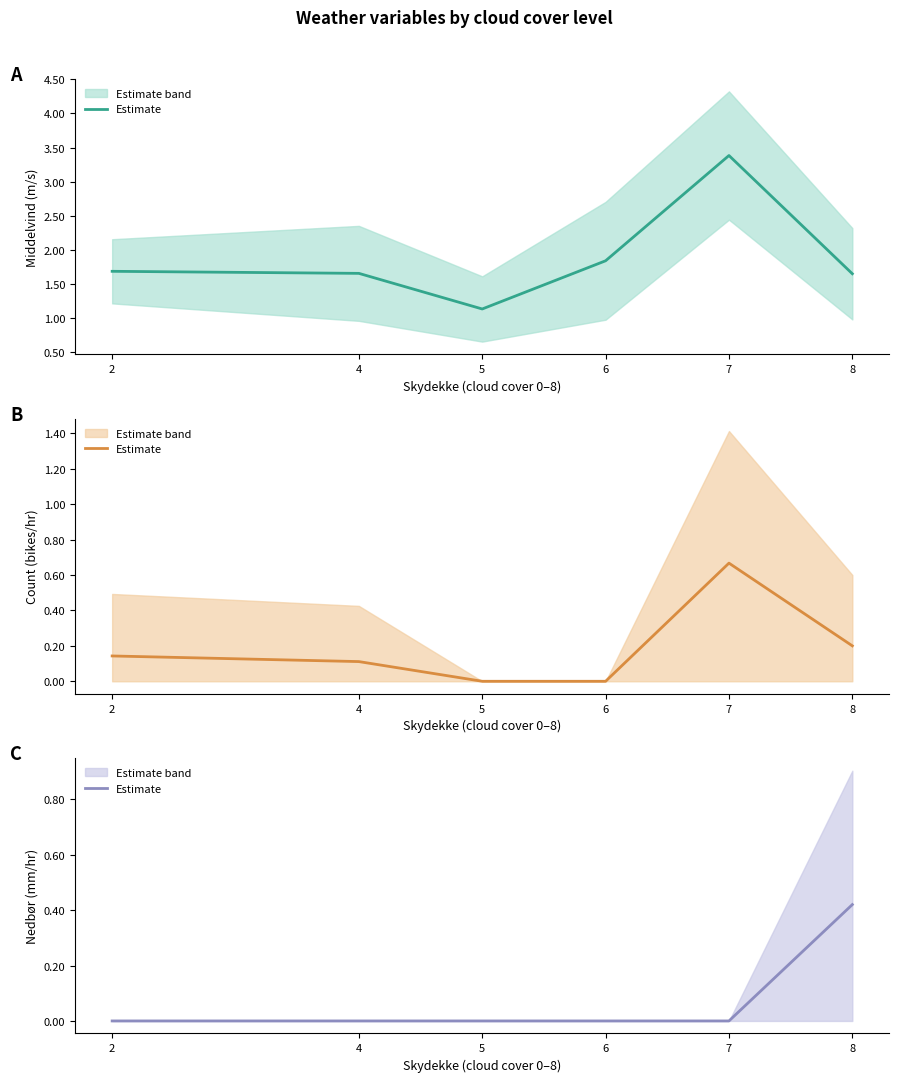

What is the average value?

0.1